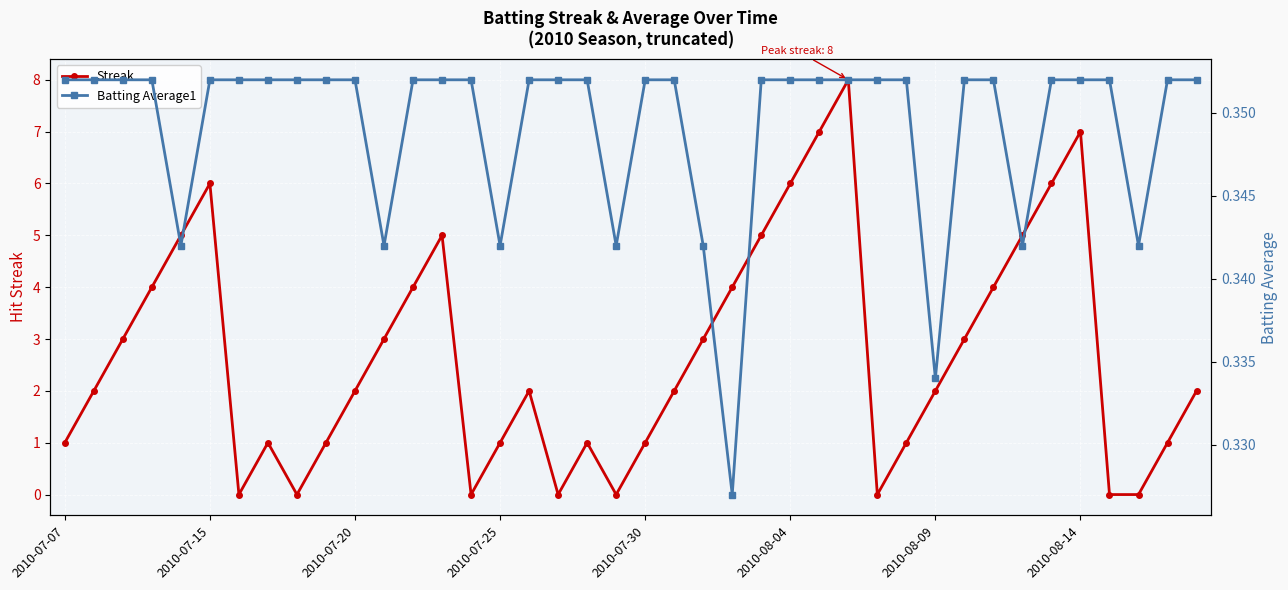

True or false: Streak has a value of 0.0 at 28.

True